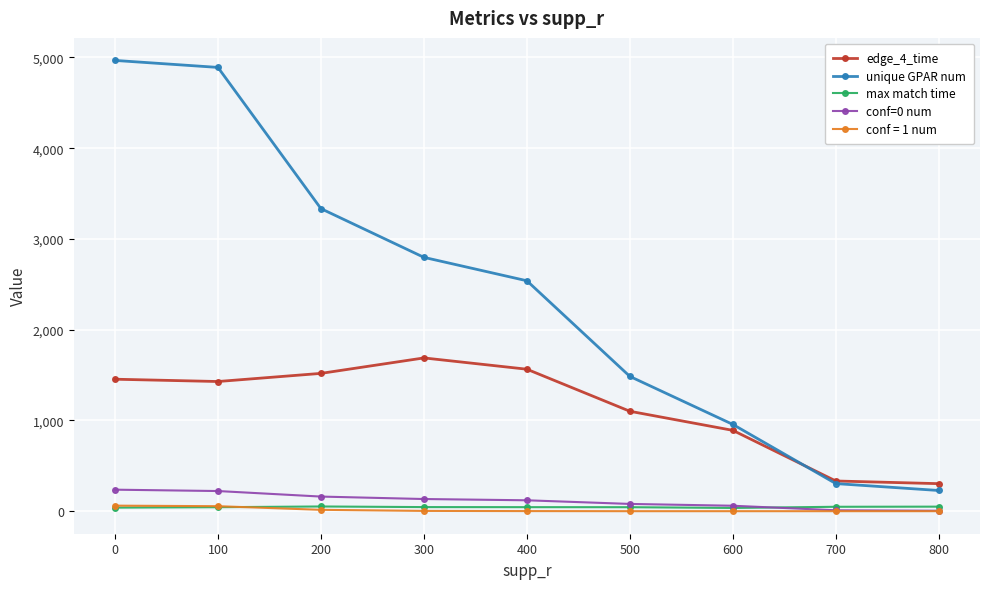

What is the value of the edge_4_time point at the 1st from the left?

1454.2